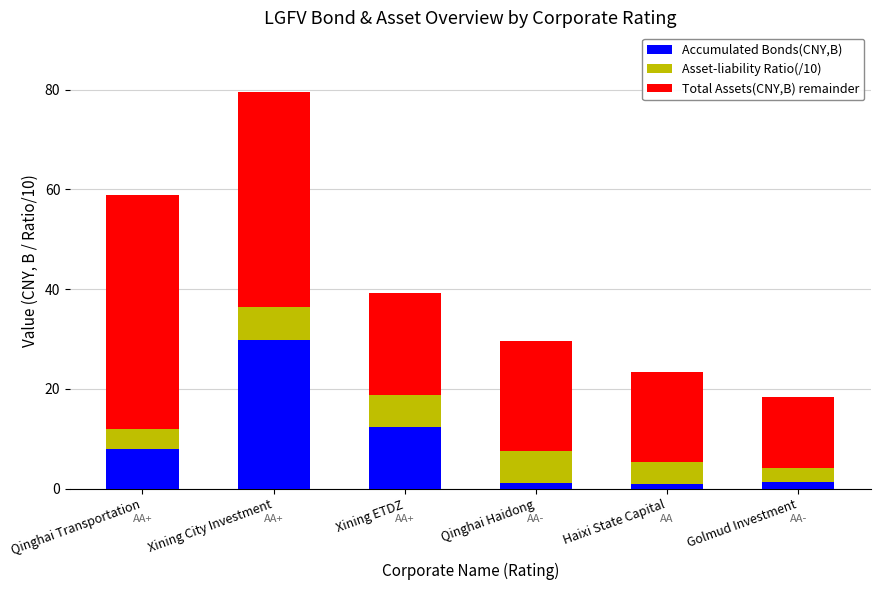

The Accumulated Bonds(CNY,B) series shows 8.0 at Xining ETDZ. True or false?

False